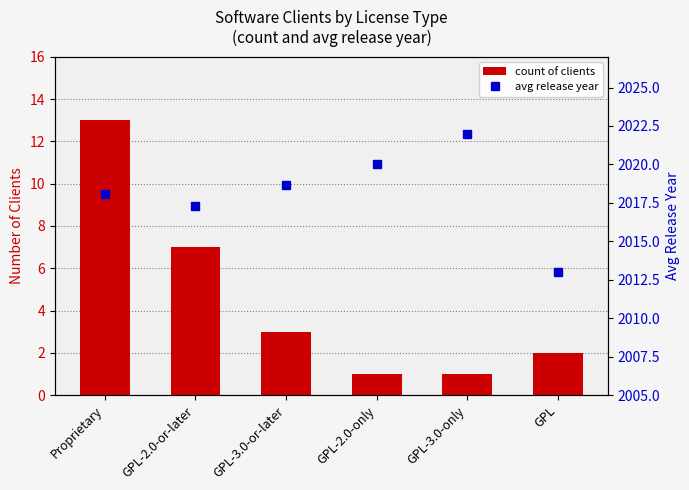

True or false: avg release year has a value of 2013.0 at GPL.

True